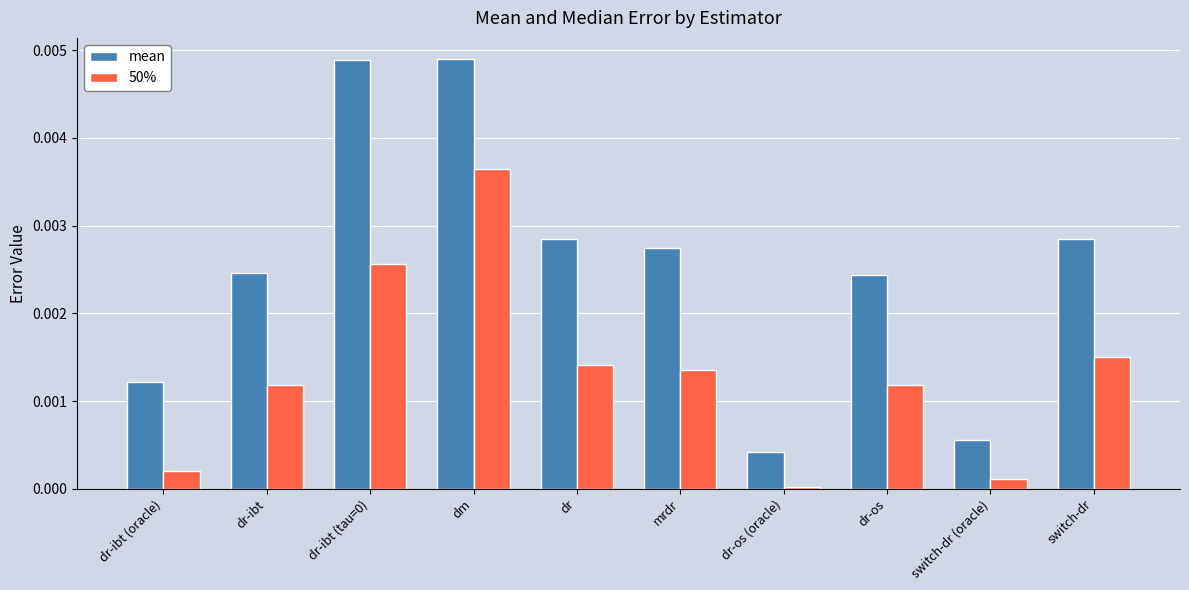

At which label is mean closest to 0?

dr-os (oracle)